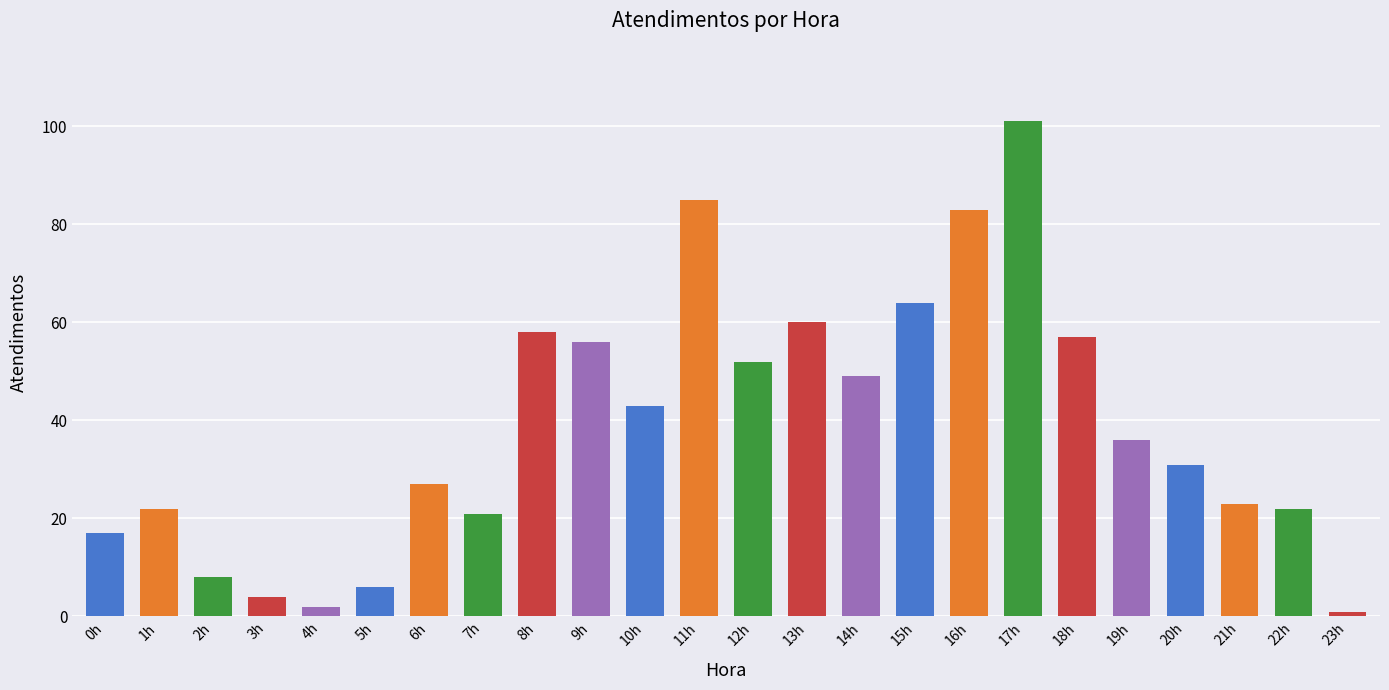

Count the number of data series in this chart.

1